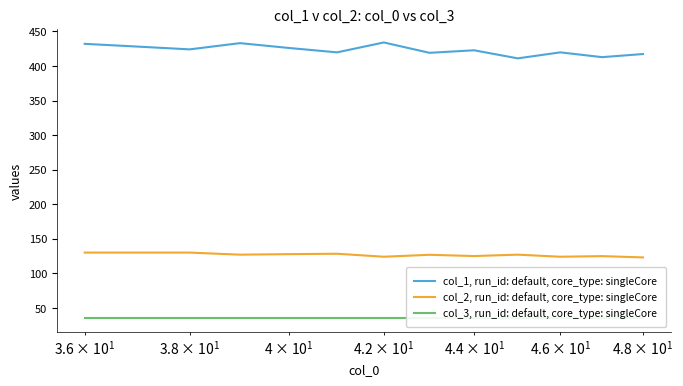

What is the minimum value shown in the chart?

35.0